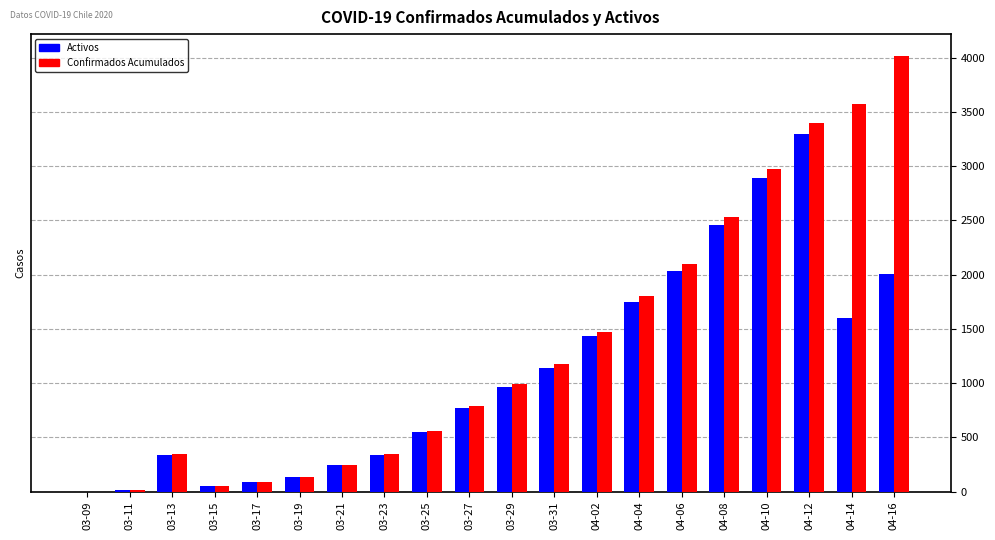

What is the maximum value for Activos?

3292